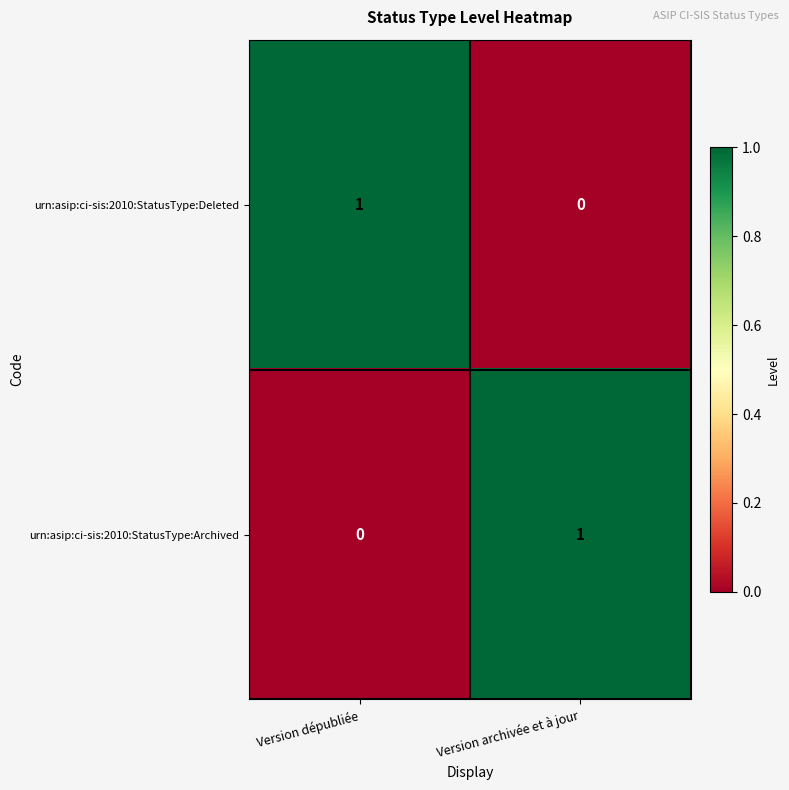

At which label is urn:asip:ci-sis:2010:StatusType:Archived closest to 0?

Version dépubliée